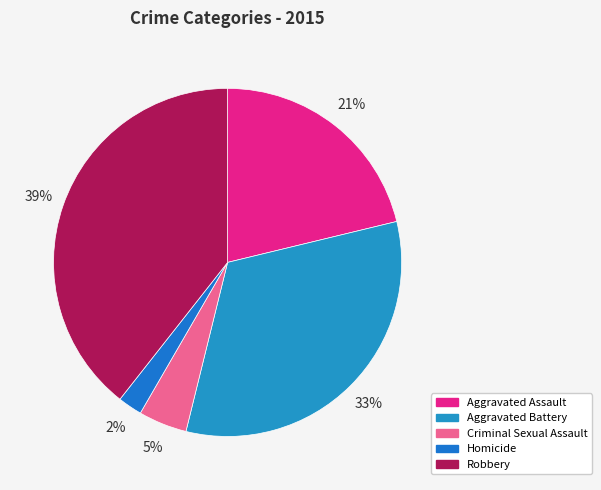

To the nearest percent, what is the difference between the largest and smallest slice percentages?

37%